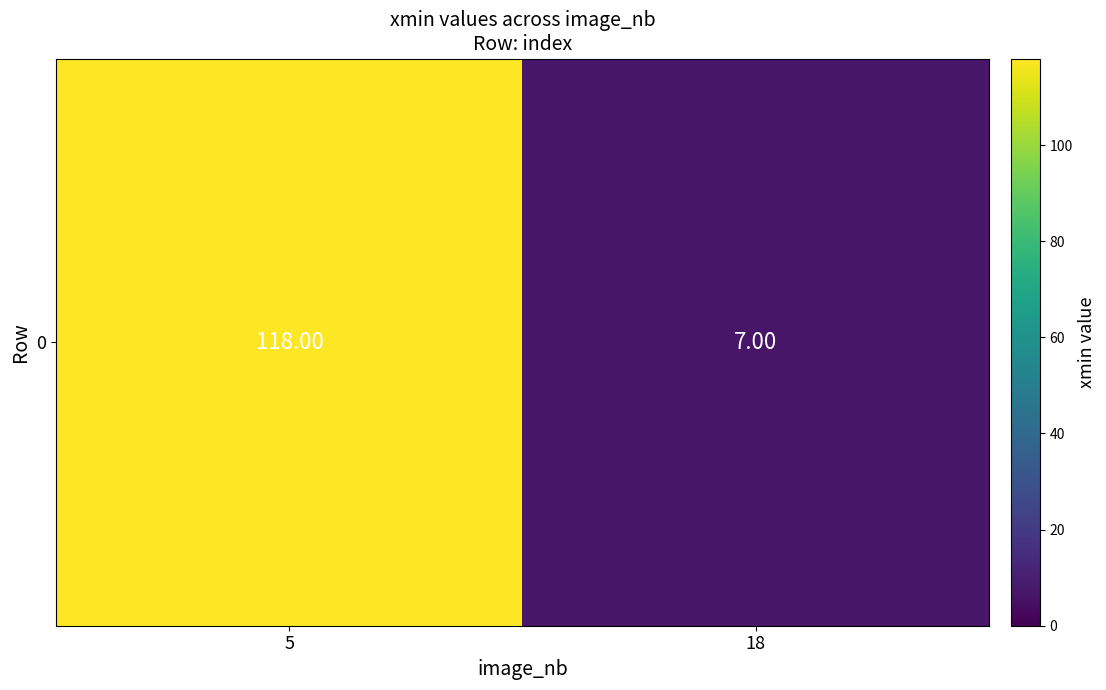

What is the approximate value at 5, to the nearest 10?

120